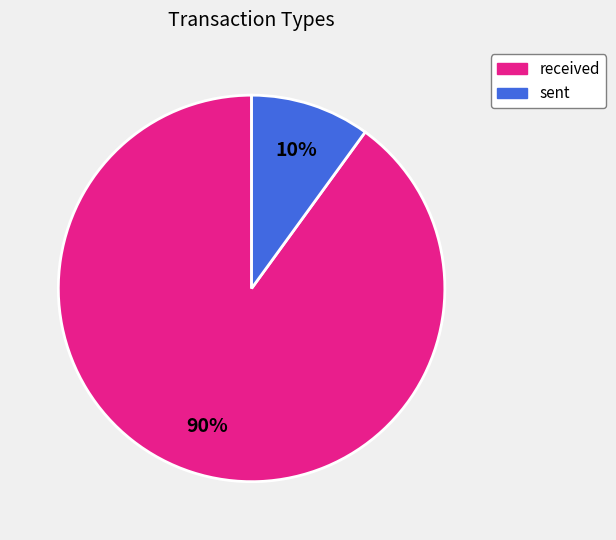

What is the majority slice?

received